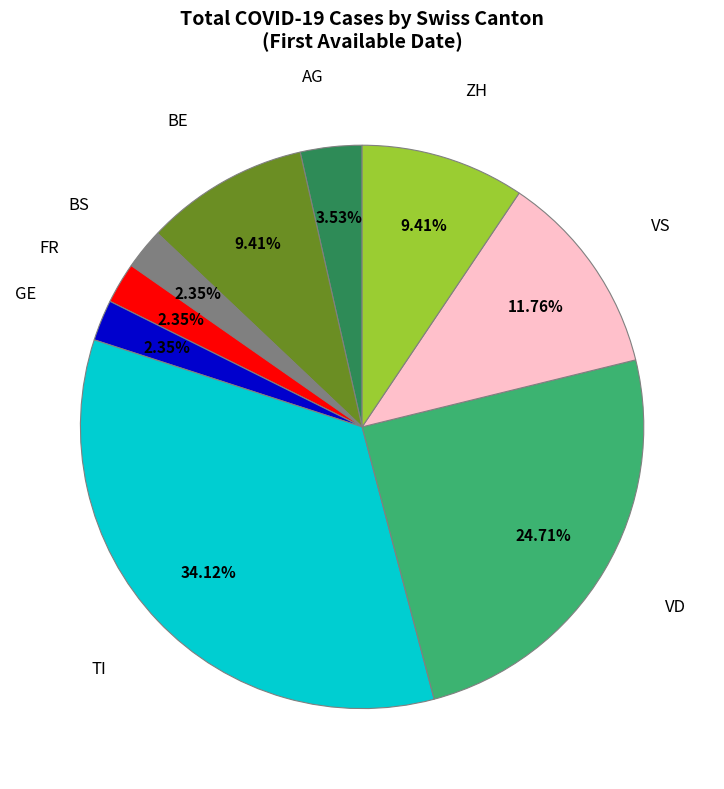

To the nearest percent, what percentage of the pie is ZH?

9%